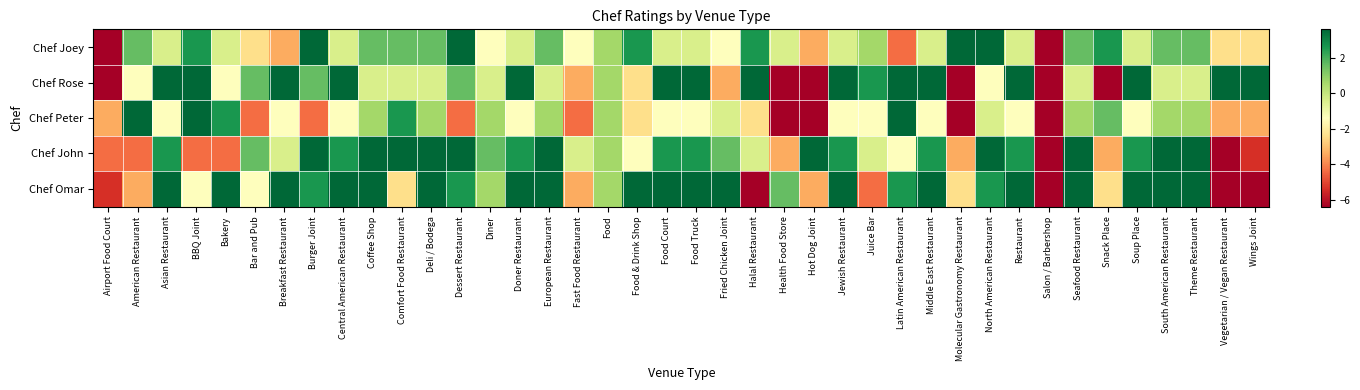

Reading left to right, transcribe all the data shown in this chart.

Chef Joey: Airport Food Court=-6.4	American Restaurant=1.6	Asian Restaurant=-0.4	BBQ Joint=2.6	Bakery=-0.4	Bar and Pub=-2.4	Breakfast Restaurant=-3.4	Burger Joint=3.6	Central American Restaurant=-0.4	Coffee Shop=1.6	Comfort Food Restaurant=1.6	Deli / Bodega=1.6	Dessert Restaurant=3.6	Diner=-1.4	Doner Restaurant=-0.4	European Restaurant=1.6	Fast Food Restaurant=-1.4	Food=0.6	Food & Drink Shop=2.6	Food Court=-0.4	Food Truck=-0.4	Fried Chicken Joint=-1.4	Halal Restaurant=2.6	Health Food Store=-0.4	Hot Dog Joint=-3.4	Jewish Restaurant=-0.4	Juice Bar=0.6	Latin American Restaurant=-4.4	Middle East Restaurant=-0.4	Molecular Gastronomy Restaurant=3.6	North American Restaurant=3.6	Restaurant=-0.4	Salon / Barbershop=-6.4	Seafood Restaurant=1.6	Snack Place=2.6	Soup Place=-0.4	South American Restaurant=1.6	Theme Restaurant=1.6	Vegetarian / Vegan Restaurant=-2.4	Wings Joint=-2.4
Chef Rose: Airport Food Court=-6.4	American Restaurant=-1.4	Asian Restaurant=3.6	BBQ Joint=3.6	Bakery=-1.4	Bar and Pub=1.6	Breakfast Restaurant=3.6	Burger Joint=1.6	Central American Restaurant=3.6	Coffee Shop=-0.4	Comfort Food Restaurant=-0.4	Deli / Bodega=-0.4	Dessert Restaurant=1.6	Diner=-0.4	Doner Restaurant=3.6	European Restaurant=-0.4	Fast Food Restaurant=-3.4	Food=0.6	Food & Drink Shop=-2.4	Food Court=3.6	Food Truck=3.6	Fried Chicken Joint=-3.4	Halal Restaurant=3.6	Health Food Store=-6.4	Hot Dog Joint=-6.4	Jewish Restaurant=3.6	Juice Bar=2.6	Latin American Restaurant=3.6	Middle East Restaurant=3.6	Molecular Gastronomy Restaurant=-6.4	North American Restaurant=-1.4	Restaurant=3.6	Salon / Barbershop=-6.4	Seafood Restaurant=-0.4	Snack Place=-6.4	Soup Place=3.6	South American Restaurant=-0.4	Theme Restaurant=-0.4	Vegetarian / Vegan Restaurant=3.6	Wings Joint=3.6
Chef Peter: Airport Food Court=-3.4	American Restaurant=3.6	Asian Restaurant=-1.4	BBQ Joint=3.6	Bakery=2.6	Bar and Pub=-4.4	Breakfast Restaurant=-1.4	Burger Joint=-4.4	Central American Restaurant=-1.4	Coffee Shop=0.6	Comfort Food Restaurant=2.6	Deli / Bodega=0.6	Dessert Restaurant=-4.4	Diner=0.6	Doner Restaurant=-1.4	European Restaurant=0.6	Fast Food Restaurant=-4.4	Food=0.6	Food & Drink Shop=-2.4	Food Court=-1.4	Food Truck=-1.4	Fried Chicken Joint=-0.4	Halal Restaurant=-2.4	Health Food Store=-6.4	Hot Dog Joint=-6.4	Jewish Restaurant=-1.4	Juice Bar=-1.4	Latin American Restaurant=3.6	Middle East Restaurant=-1.4	Molecular Gastronomy Restaurant=-6.4	North American Restaurant=-0.4	Restaurant=-1.4	Salon / Barbershop=-6.4	Seafood Restaurant=0.6	Snack Place=1.6	Soup Place=-1.4	South American Restaurant=0.6	Theme Restaurant=0.6	Vegetarian / Vegan Restaurant=-3.4	Wings Joint=-3.4
Chef John: Airport Food Court=-4.4	American Restaurant=-4.4	Asian Restaurant=2.6	BBQ Joint=-4.4	Bakery=-4.4	Bar and Pub=1.6	Breakfast Restaurant=-0.4	Burger Joint=3.6	Central American Restaurant=2.6	Coffee Shop=3.6	Comfort Food Restaurant=3.6	Deli / Bodega=3.6	Dessert Restaurant=3.6	Diner=1.6	Doner Restaurant=2.6	European Restaurant=3.6	Fast Food Restaurant=-0.4	Food=0.6	Food & Drink Shop=-1.4	Food Court=2.6	Food Truck=2.6	Fried Chicken Joint=1.6	Halal Restaurant=-0.4	Health Food Store=-3.4	Hot Dog Joint=3.6	Jewish Restaurant=2.6	Juice Bar=-0.4	Latin American Restaurant=-1.4	Middle East Restaurant=2.6	Molecular Gastronomy Restaurant=-3.4	North American Restaurant=3.6	Restaurant=2.6	Salon / Barbershop=-6.4	Seafood Restaurant=3.6	Snack Place=-3.4	Soup Place=2.6	South American Restaurant=3.6	Theme Restaurant=3.6	Vegetarian / Vegan Restaurant=-6.4	Wings Joint=-5.4
Chef Omar: Airport Food Court=-5.4	American Restaurant=-3.4	Asian Restaurant=3.6	BBQ Joint=-1.4	Bakery=3.6	Bar and Pub=-1.4	Breakfast Restaurant=3.6	Burger Joint=2.6	Central American Restaurant=3.6	Coffee Shop=3.6	Comfort Food Restaurant=-2.4	Deli / Bodega=3.6	Dessert Restaurant=2.6	Diner=0.6	Doner Restaurant=3.6	European Restaurant=3.6	Fast Food Restaurant=-3.4	Food=0.6	Food & Drink Shop=3.6	Food Court=3.6	Food Truck=3.6	Fried Chicken Joint=3.6	Halal Restaurant=-6.4	Health Food Store=1.6	Hot Dog Joint=-3.4	Jewish Restaurant=3.6	Juice Bar=-4.4	Latin American Restaurant=2.6	Middle East Restaurant=3.6	Molecular Gastronomy Restaurant=-2.4	North American Restaurant=2.6	Restaurant=3.6	Salon / Barbershop=-6.4	Seafood Restaurant=3.6	Snack Place=-2.4	Soup Place=3.6	South American Restaurant=3.6	Theme Restaurant=3.6	Vegetarian / Vegan Restaurant=-6.4	Wings Joint=-6.4